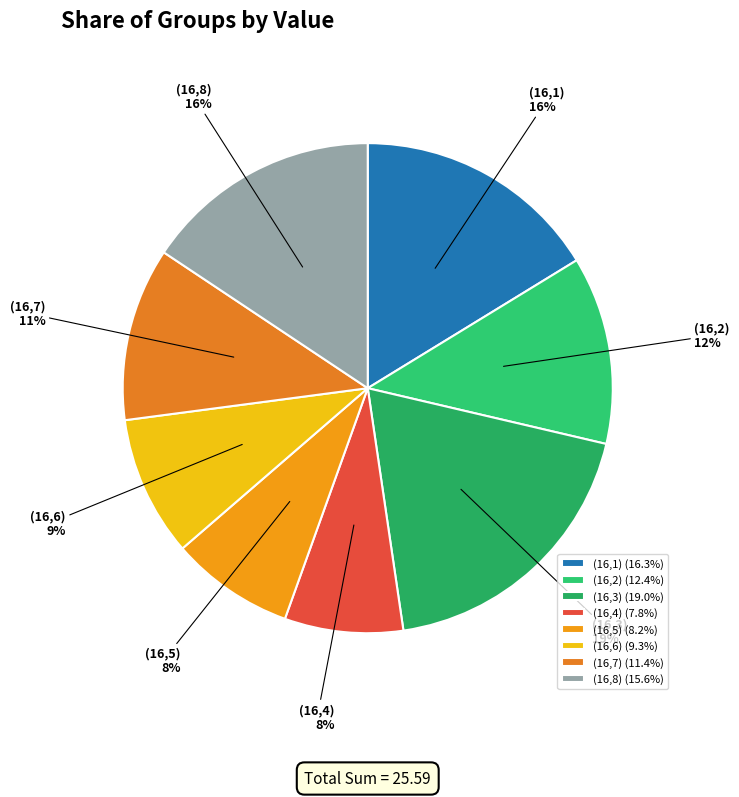

Approximately how many times larger is the value at (16,3) compared to (16,7)?

1.7